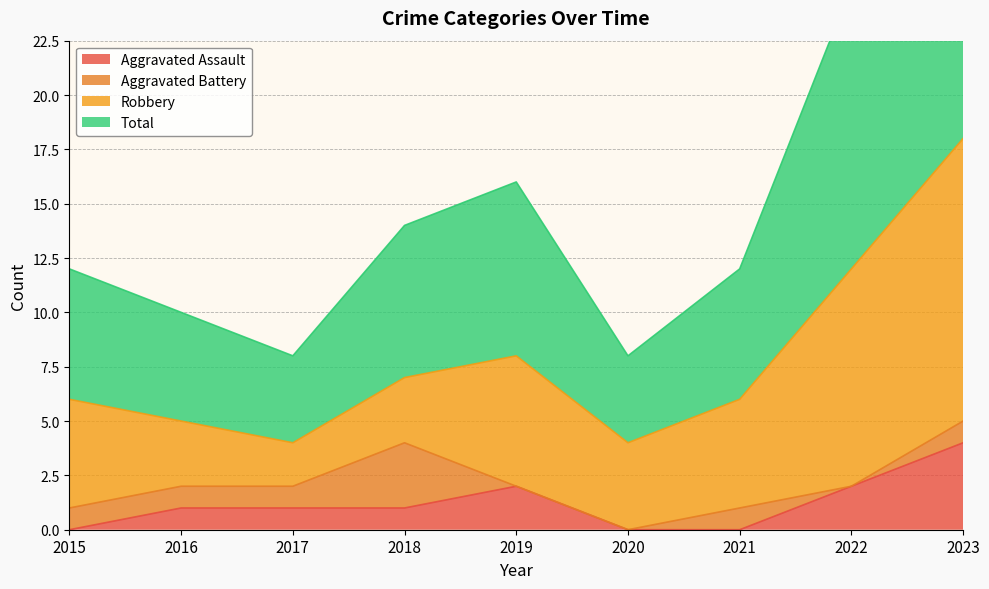

The Aggravated Assault series shows 3 at 2023. True or false?

False